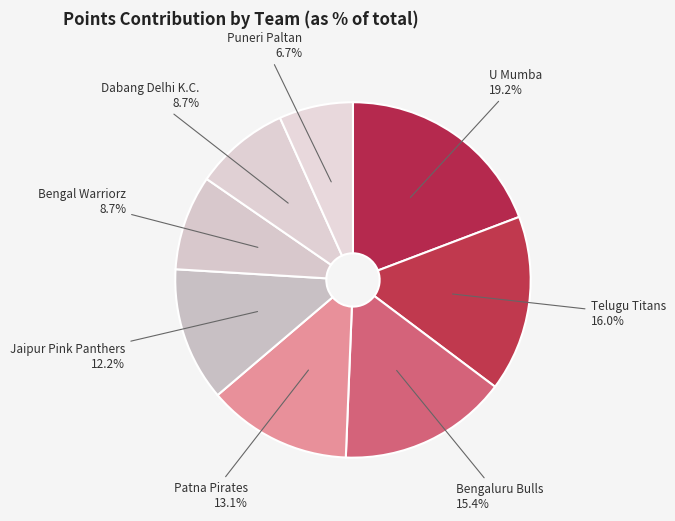

What is the total percentage of Jaipur Pink Panthers and Puneri Paltan?

18.9%